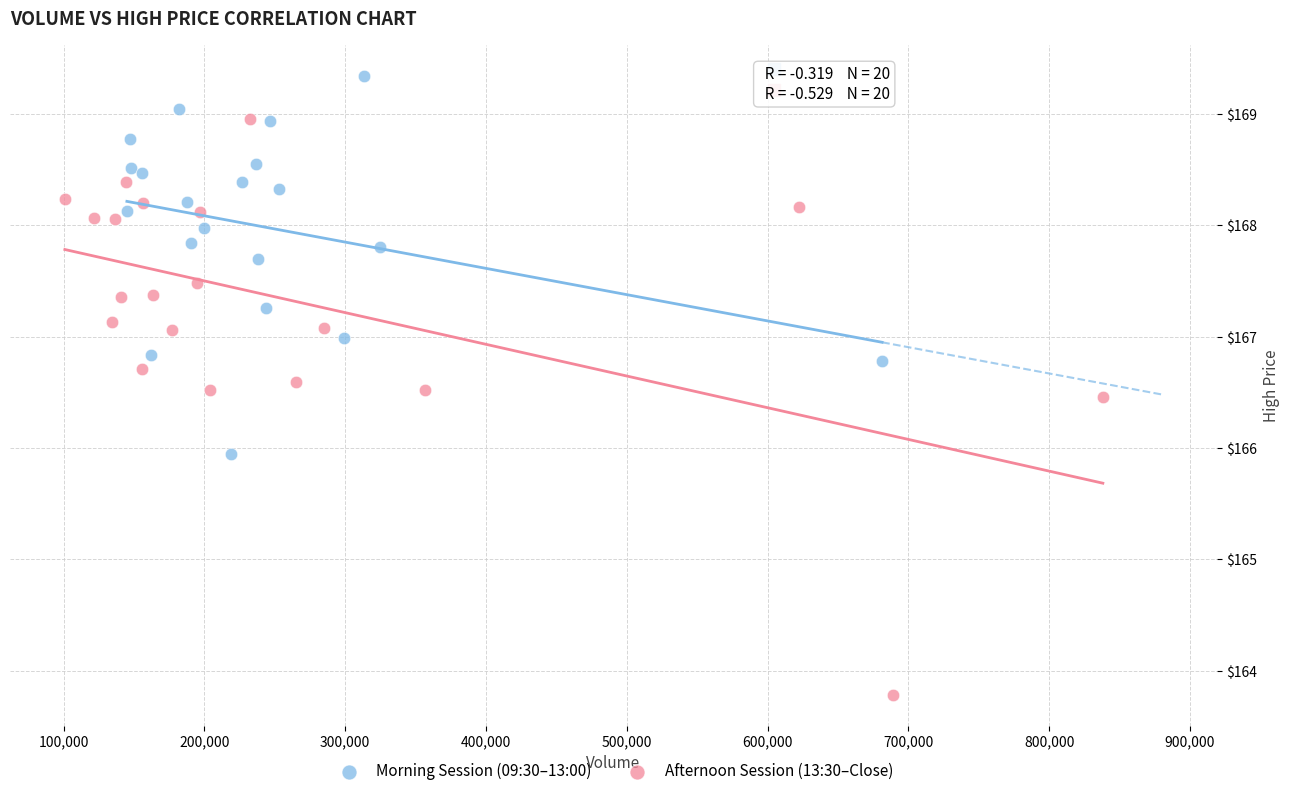

What are all the series names shown in the legend?

Morning Session (09:30–13:00), Afternoon Session (13:30–Close)